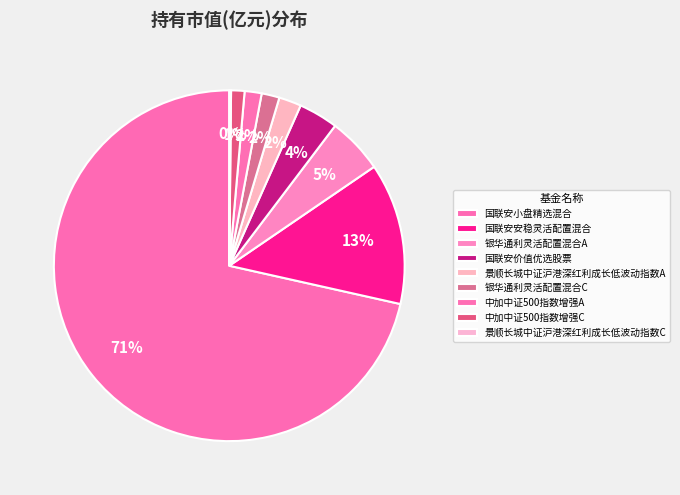

Is there any slice that represents more than half of the pie?

Yes